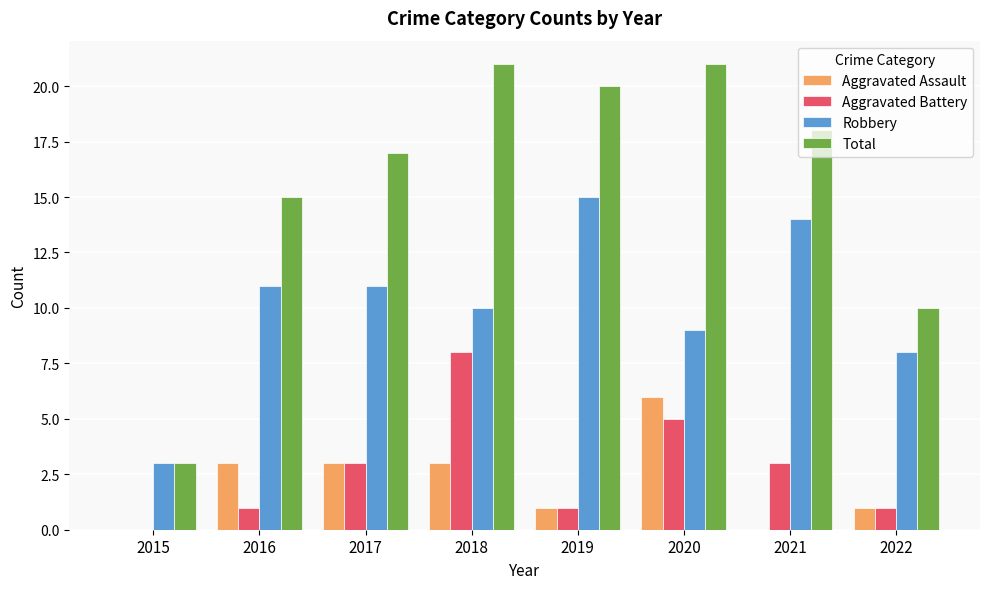

How many groups of bars are there?

8